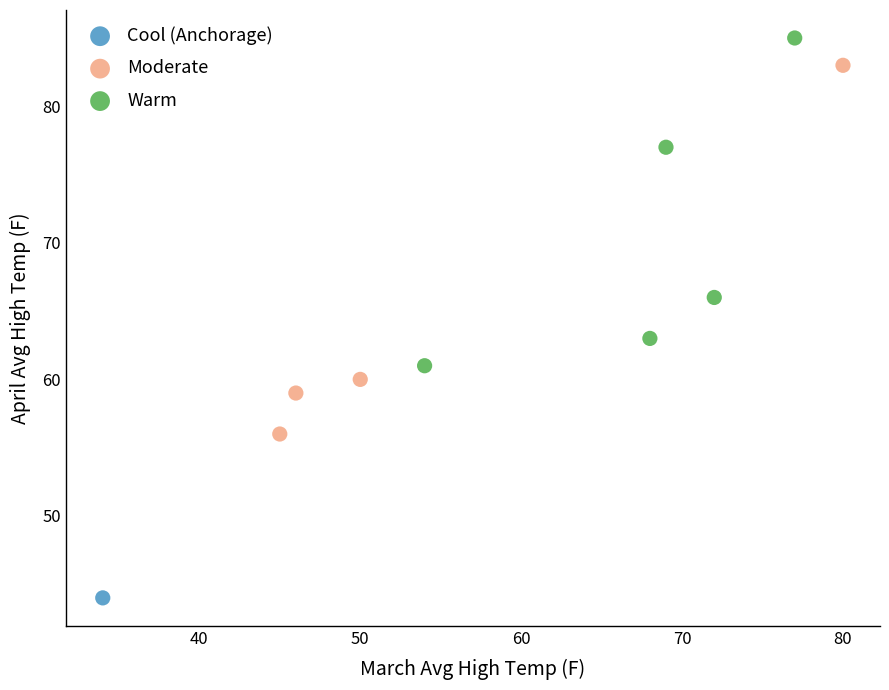

What are all the series names shown in the legend?

Cool (Anchorage), Moderate, Warm